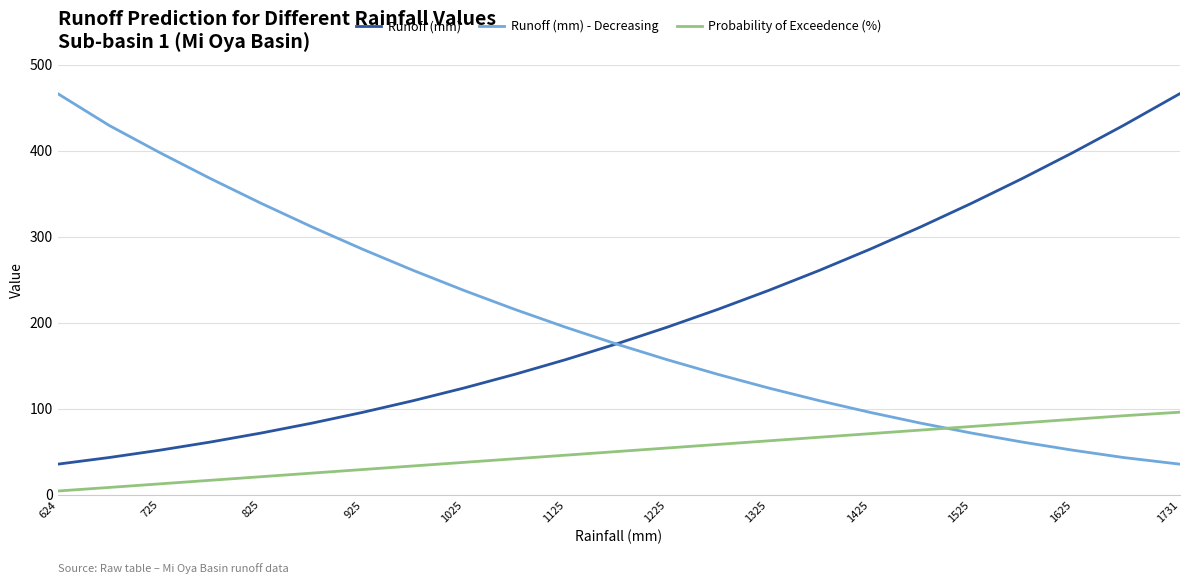

What is the sum of all Runoff (mm) values?

4649.8